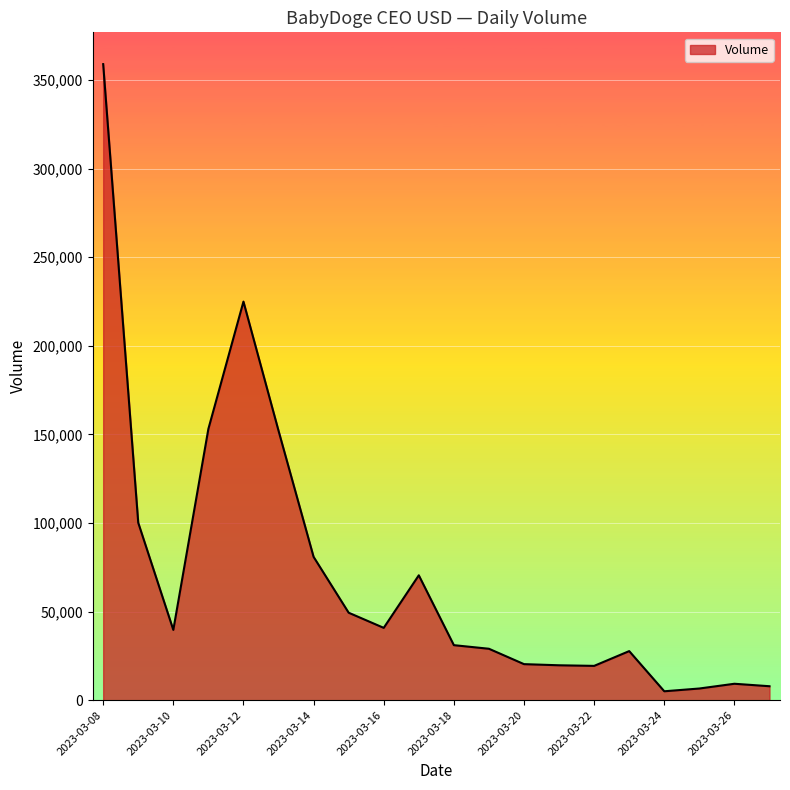

What is the maximum value shown in the chart?

358982